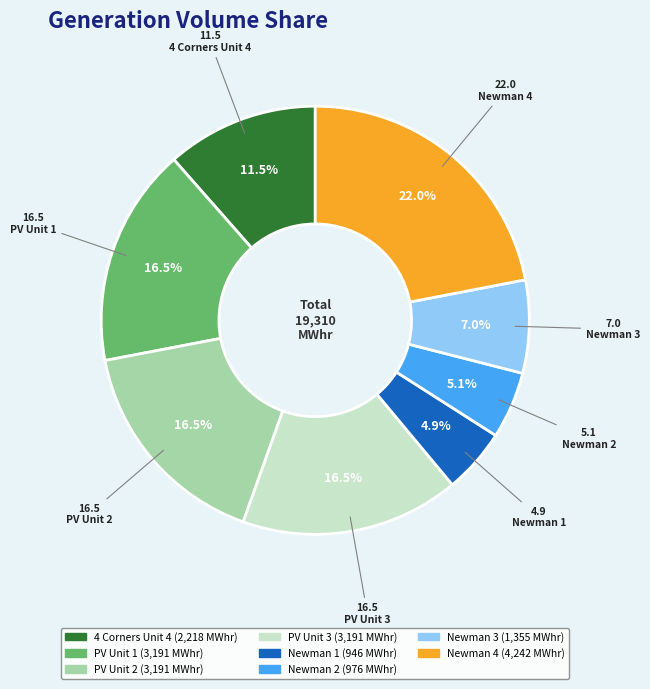

How many segments does this pie chart have?

8